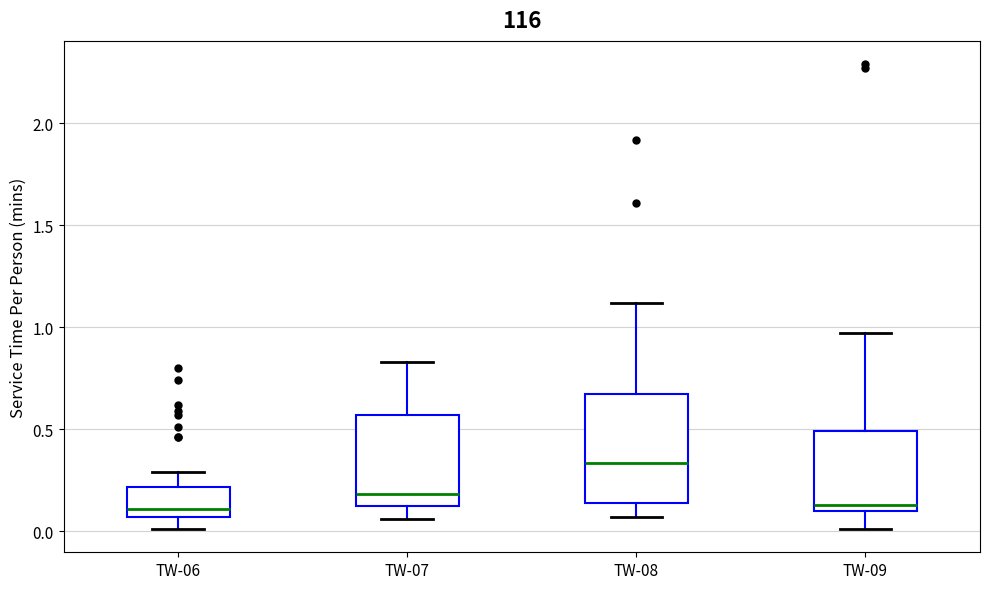

Which box is the tallest, from its lower edge to its upper edge?

TW-08